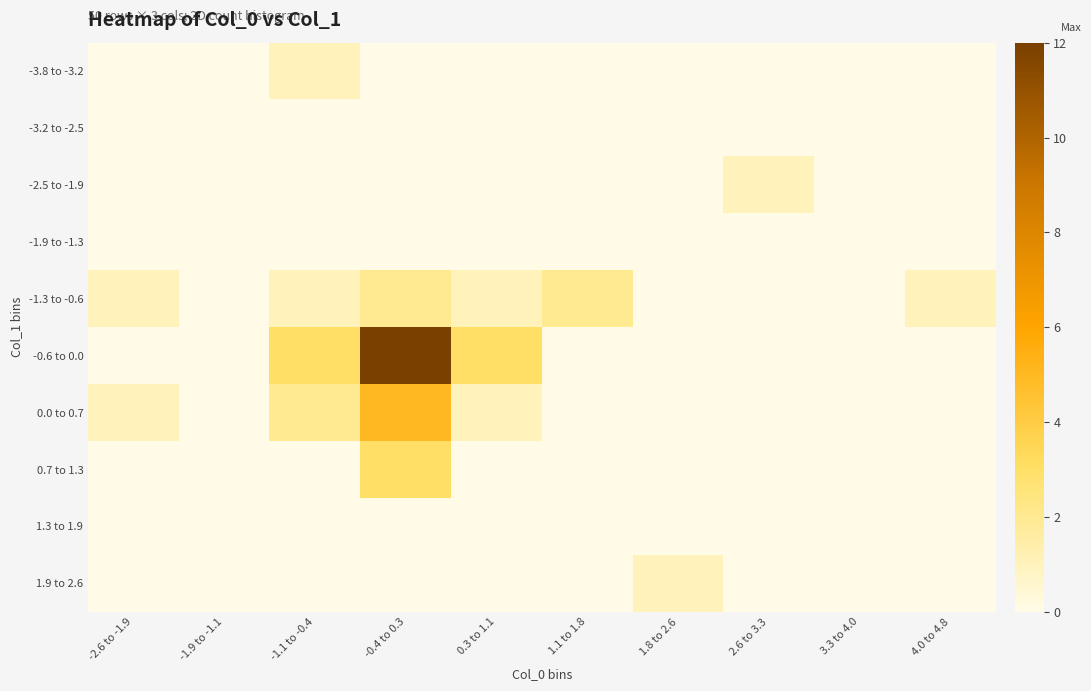

Which label corresponds to the largest value in the chart?

-0.4 to 0.3